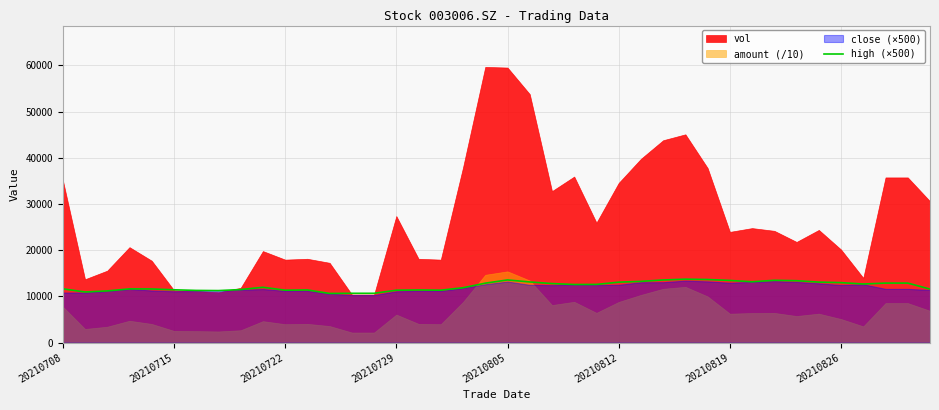

Count the number of categories in the chart.

40